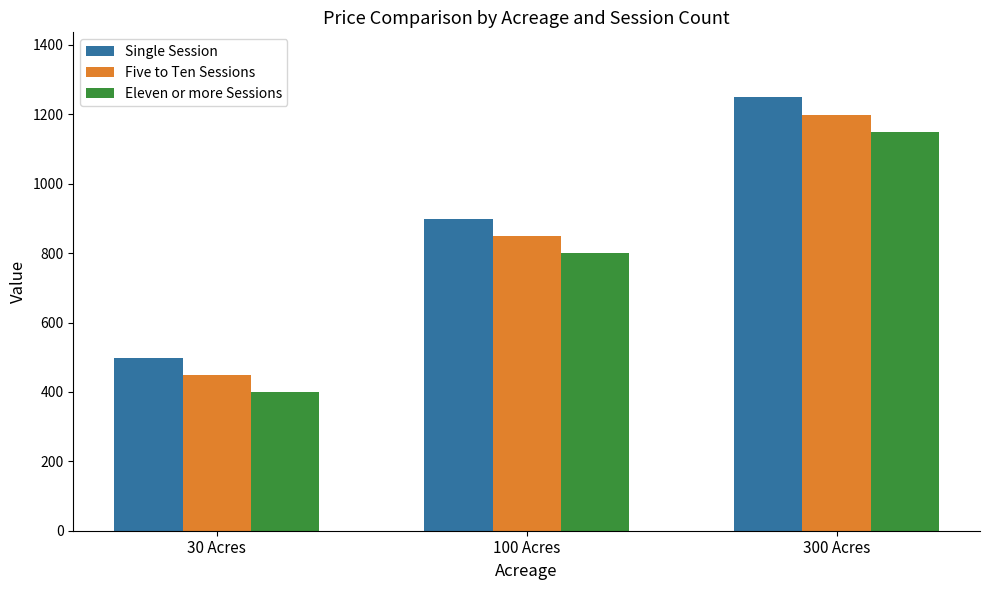

What is the total value across all series at 30 Acres?

1347